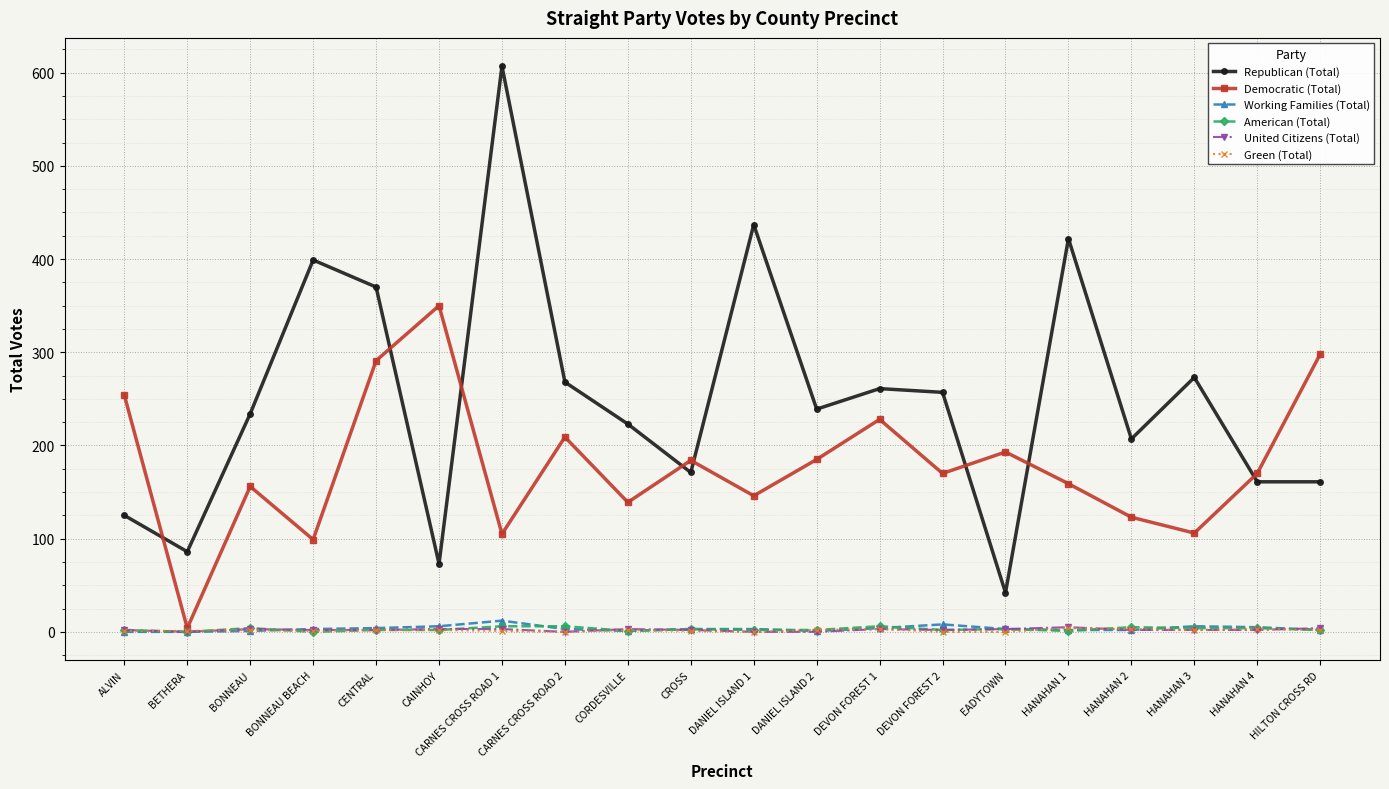

True or false: Republican (Total) has more than 2 points higher than both neighbors.

True